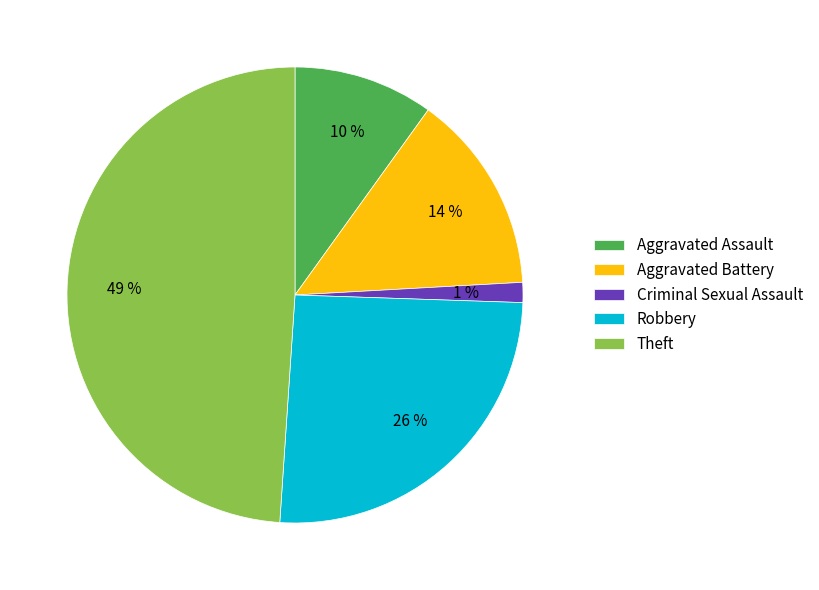

How many slices are in this pie chart?

5